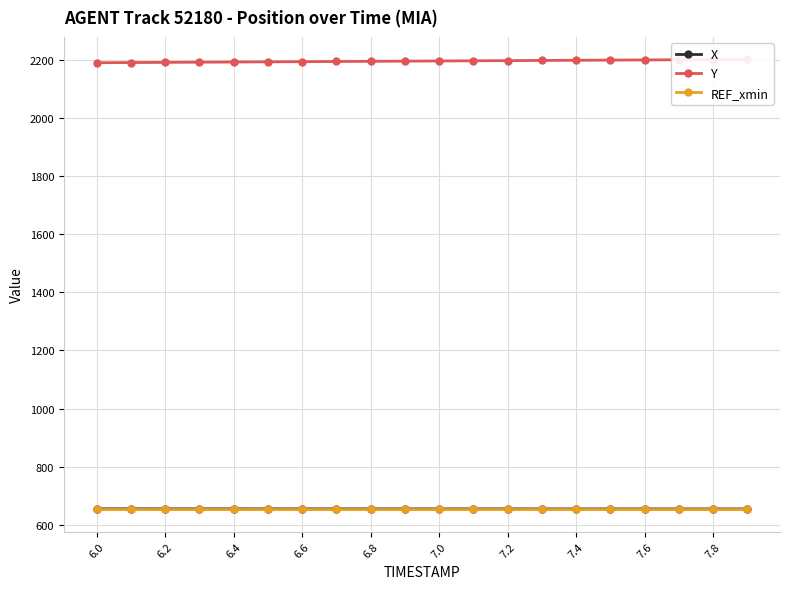

The value of X at 7.2 is 245.5. True or false?

False